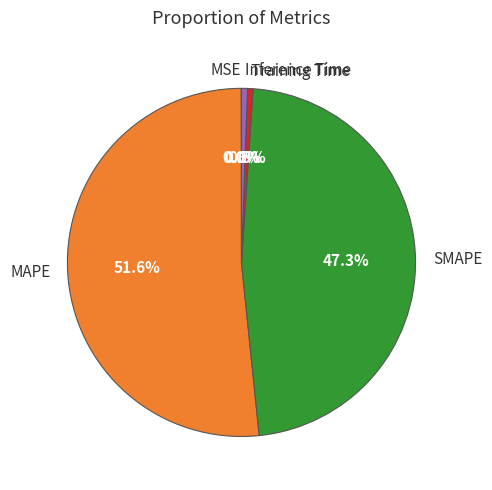

Is the sum of Training Time and SMAPE greater than half?

No